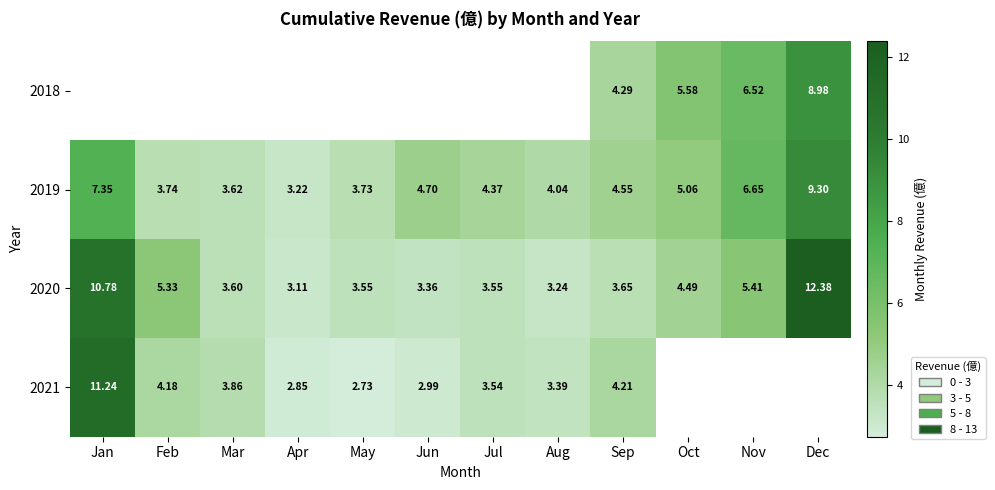

Where is 2019 nearest to the value 6?

Nov